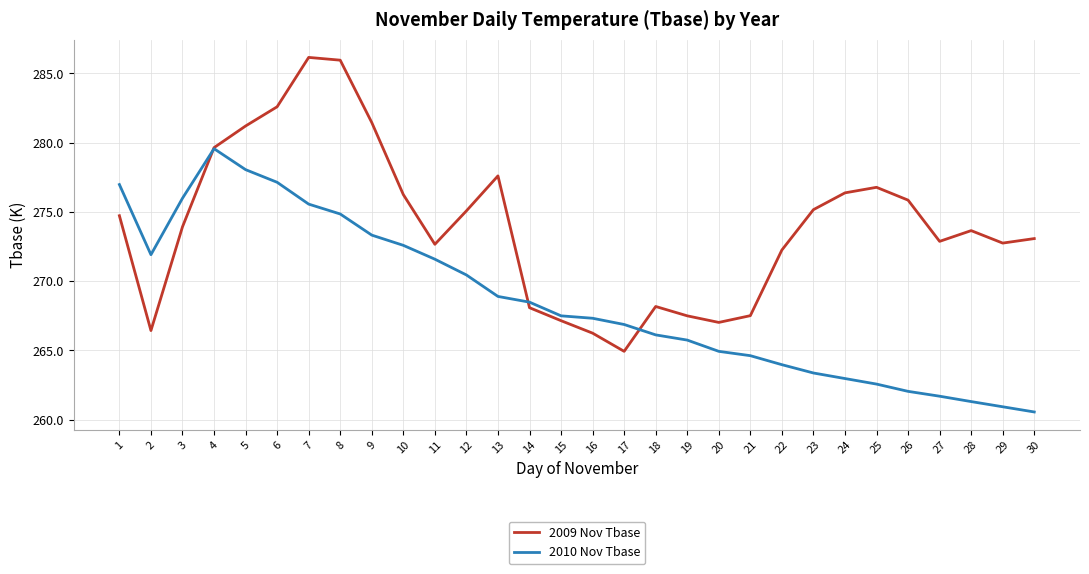

What is the difference between the highest and lowest values at 22?

8.3